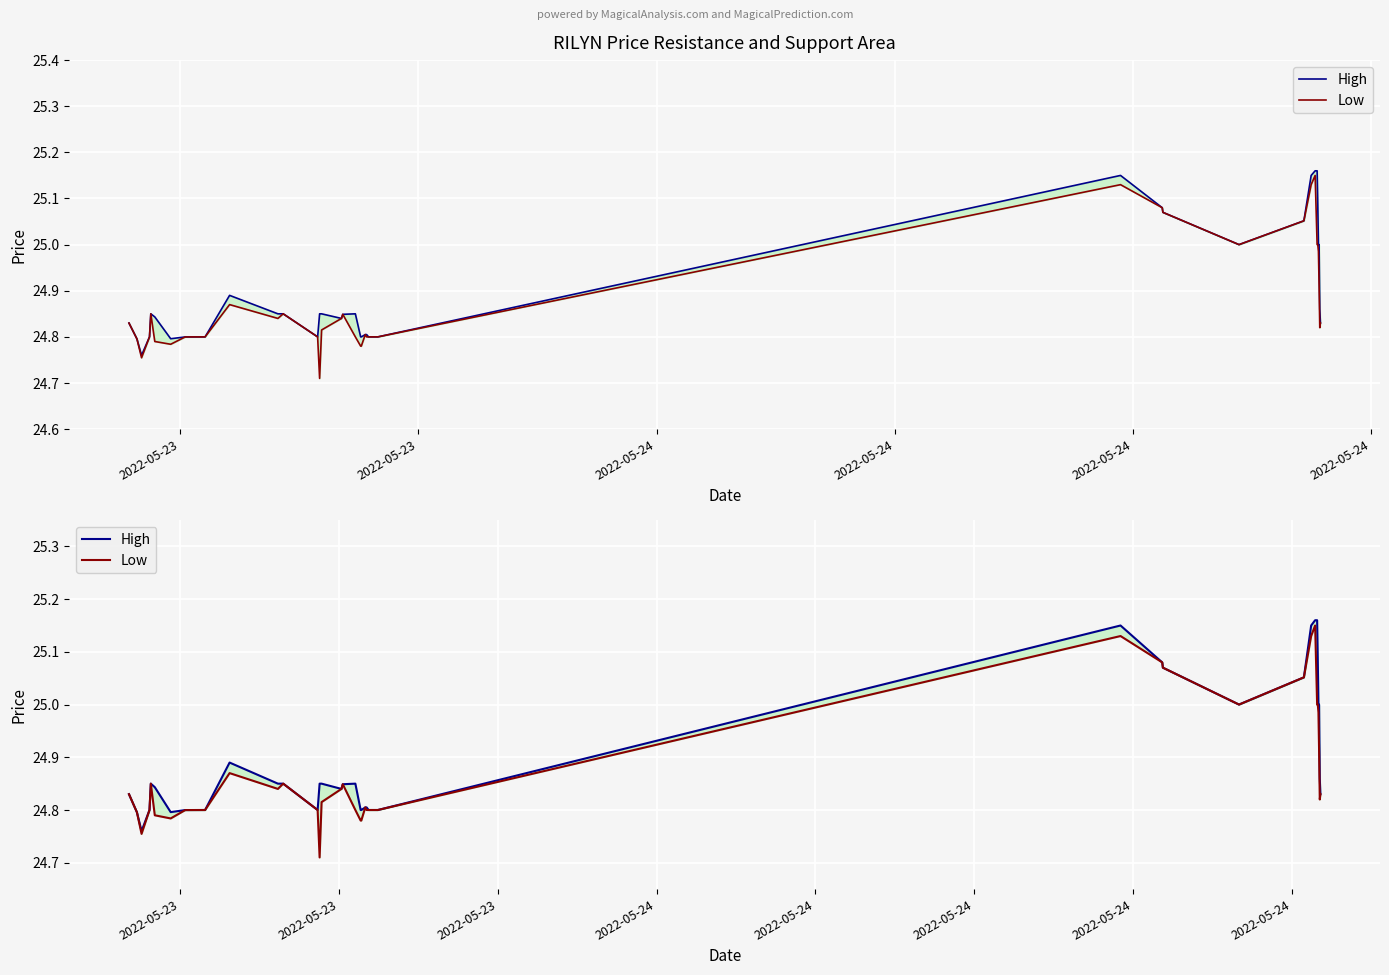

True or false: Low and High cross at least once.

False